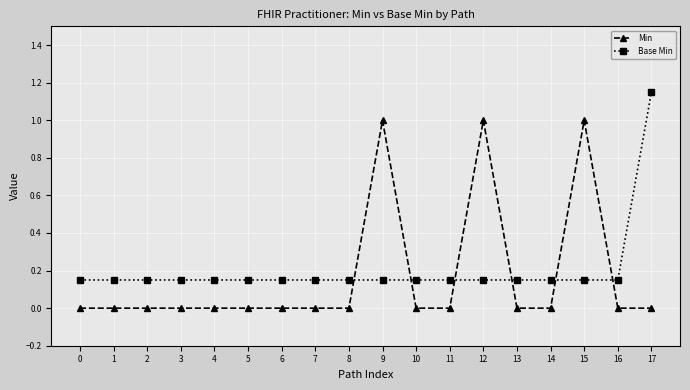

True or false: Base Min has more than 0 points higher than both neighbors.

False